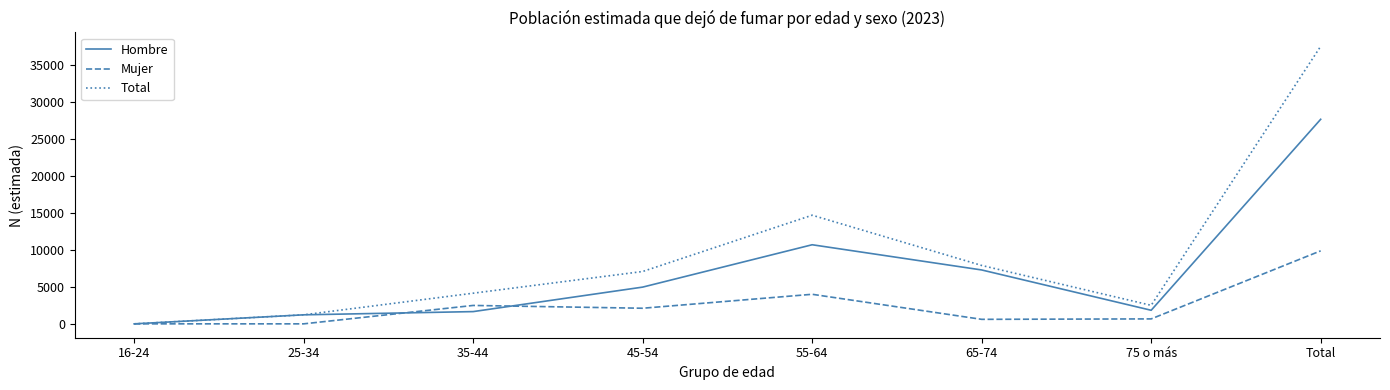

Does the chart have visible grid lines?

No